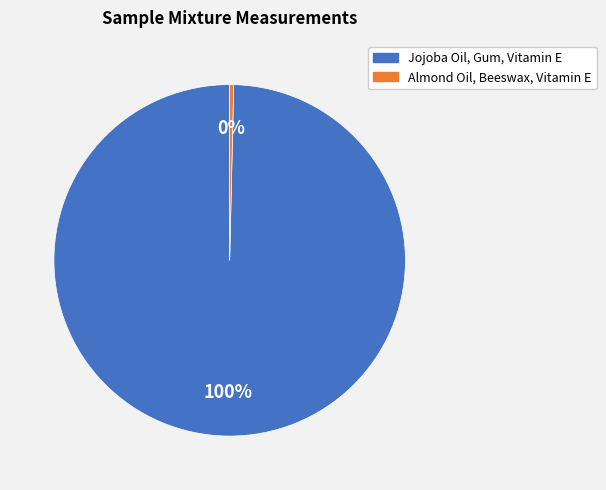

What is the smallest slice in the pie chart?

Almond Oil, Beeswax, Vitamin E